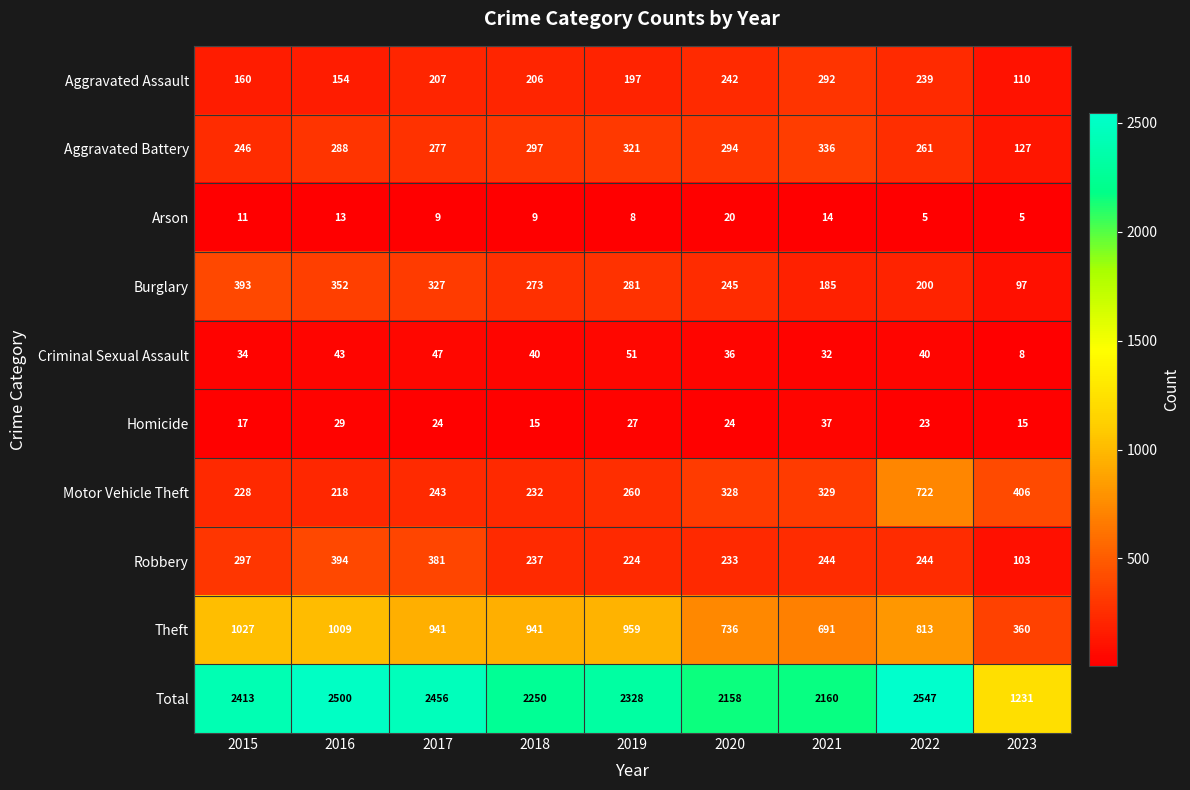

Rank the series by their maximum value, from lowest to highest.

Arson, Homicide, Criminal Sexual Assault, Aggravated Assault, Aggravated Battery, Burglary, Robbery, Motor Vehicle Theft, Theft, Total